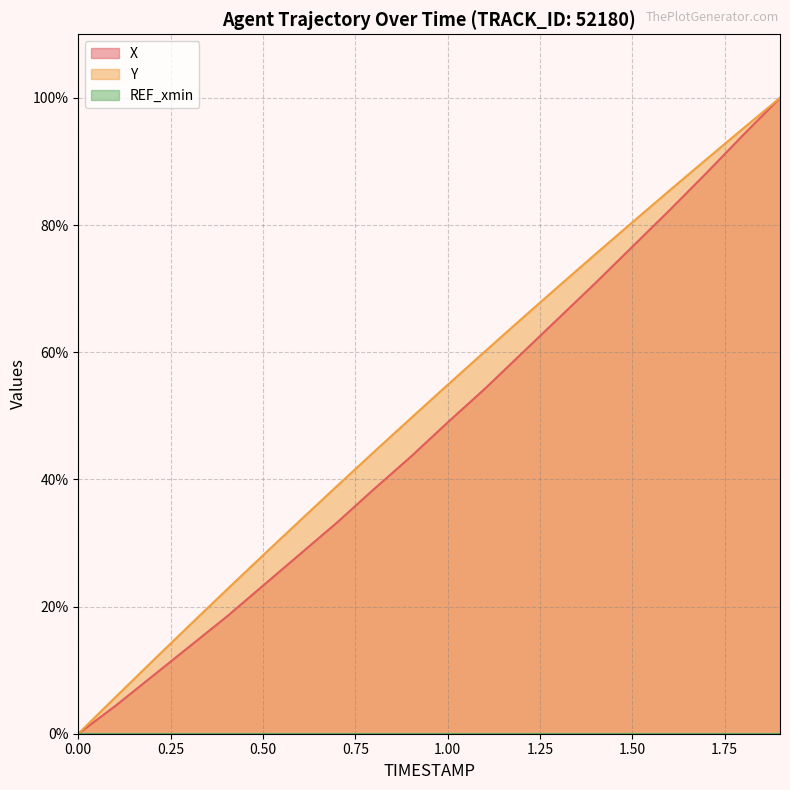

Which category has the highest value across all series?

1.9